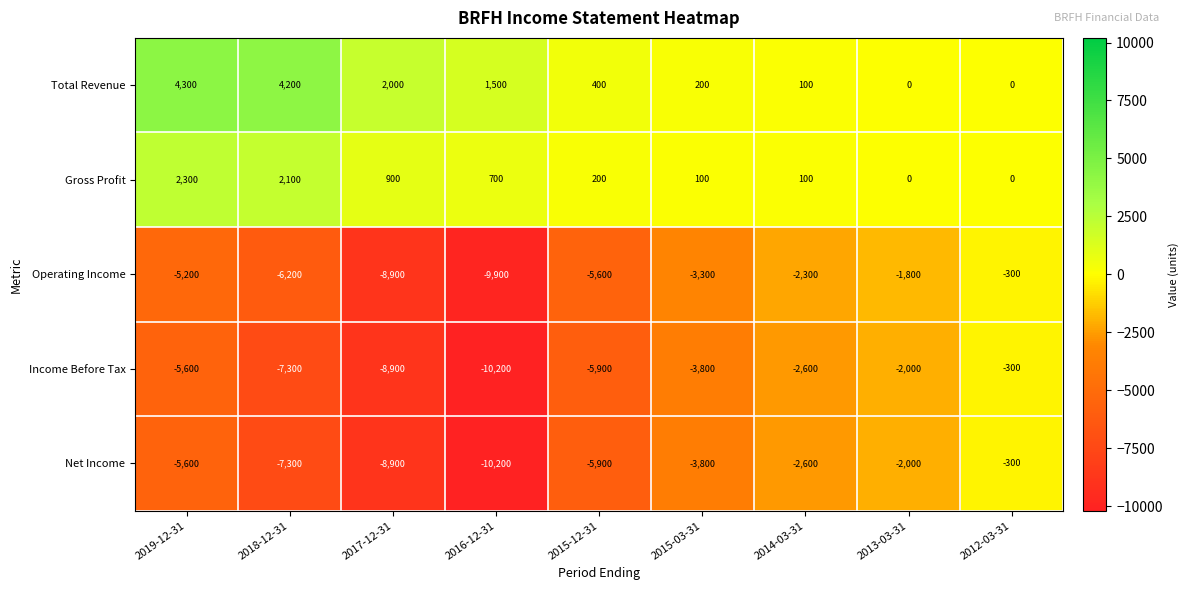

What is the sum of the Net Income values at 2019-12-31 and 2012-03-31?

-5900